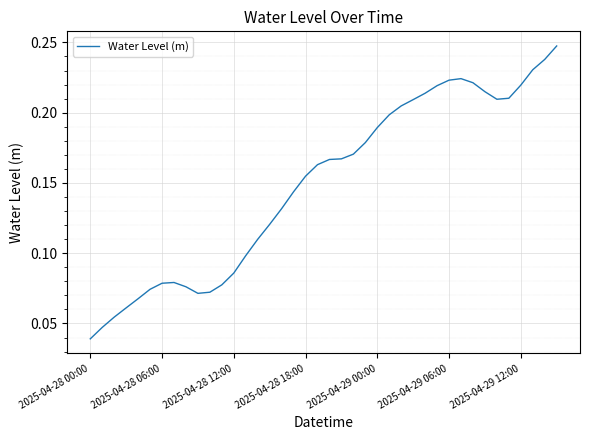

Count the number of categories in the chart.

40